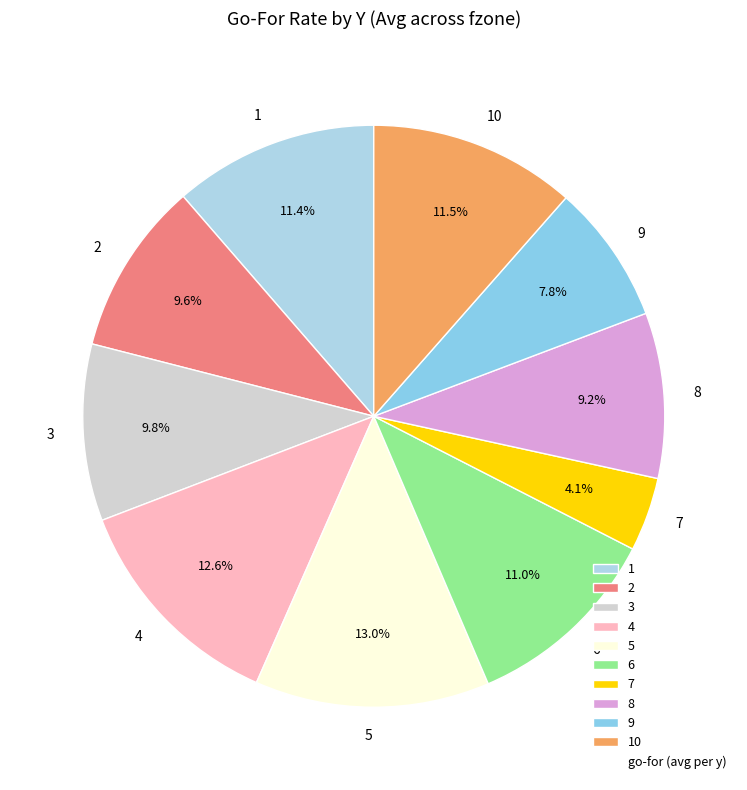

How many slices are in this pie chart?

10